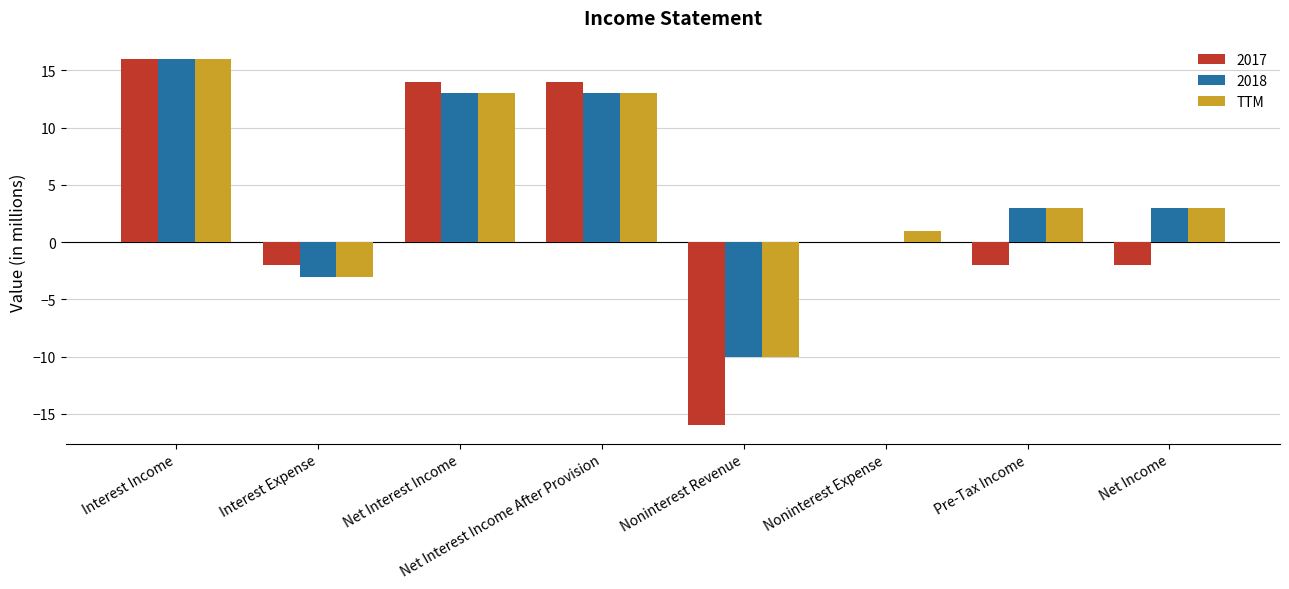

Is it true that TTM equals -3 at Interest Expense?

True